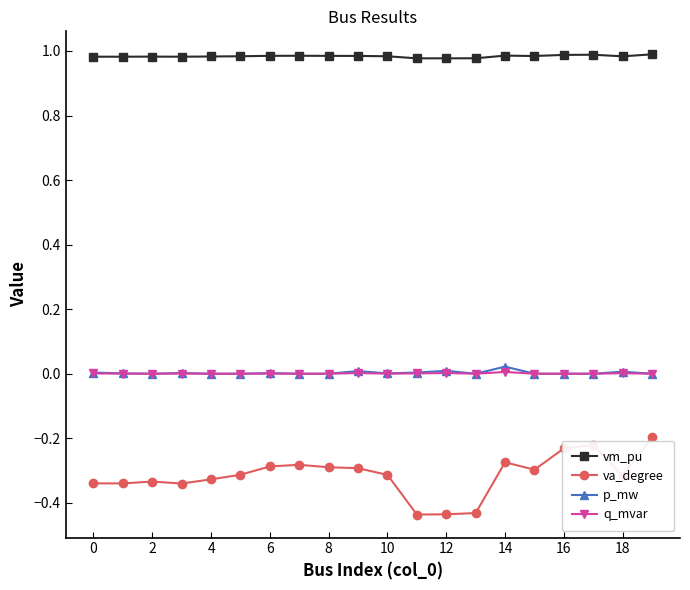

True or false: va_degree and q_mvar intersect in this chart.

False